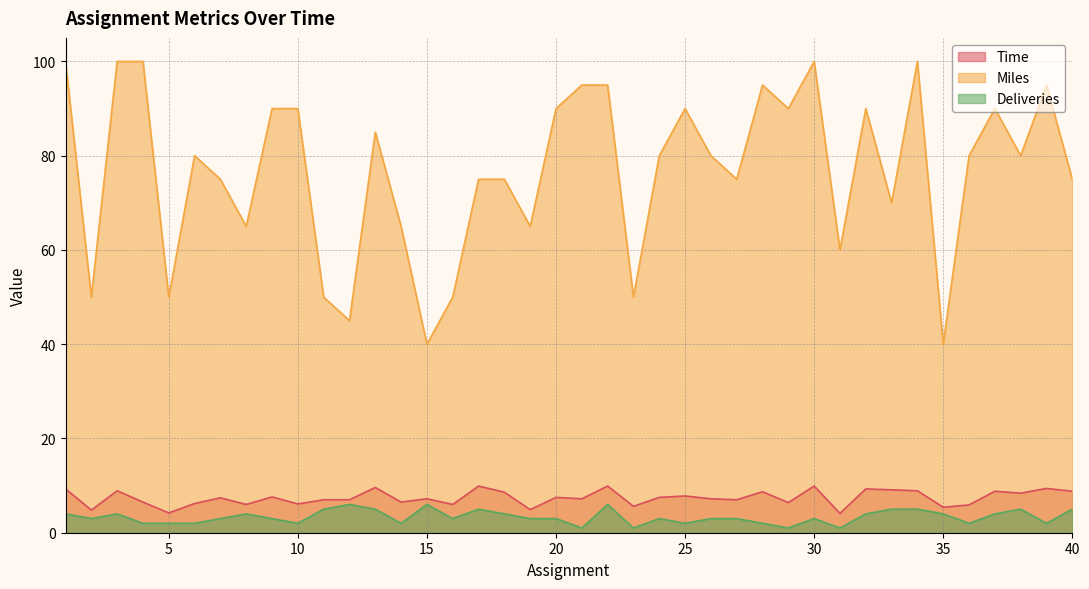

How many data points in Miles are above 80?

17